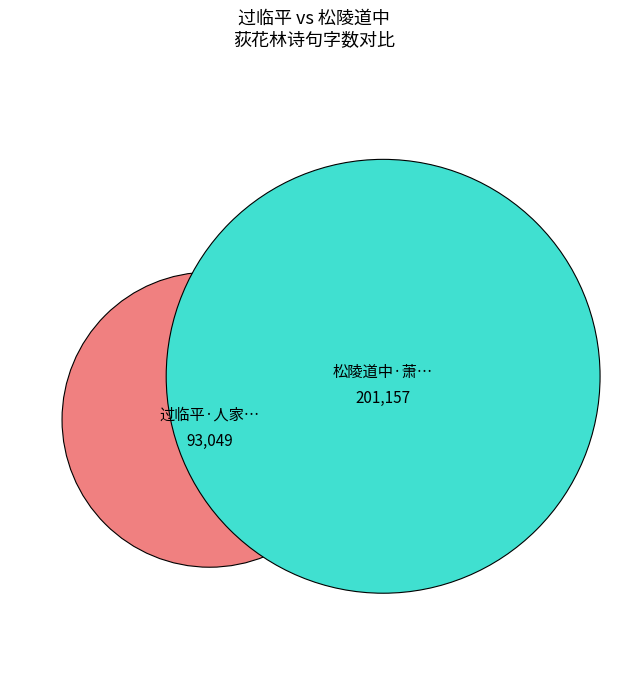

How many slices are in this pie chart?

2